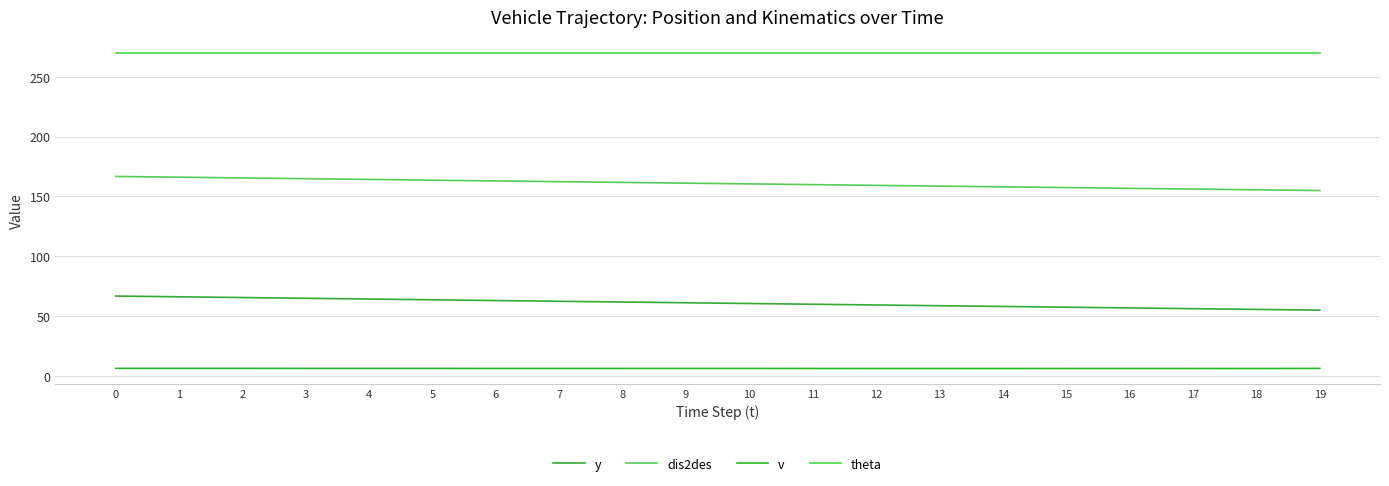

True or false: theta and v intersect in this chart.

False